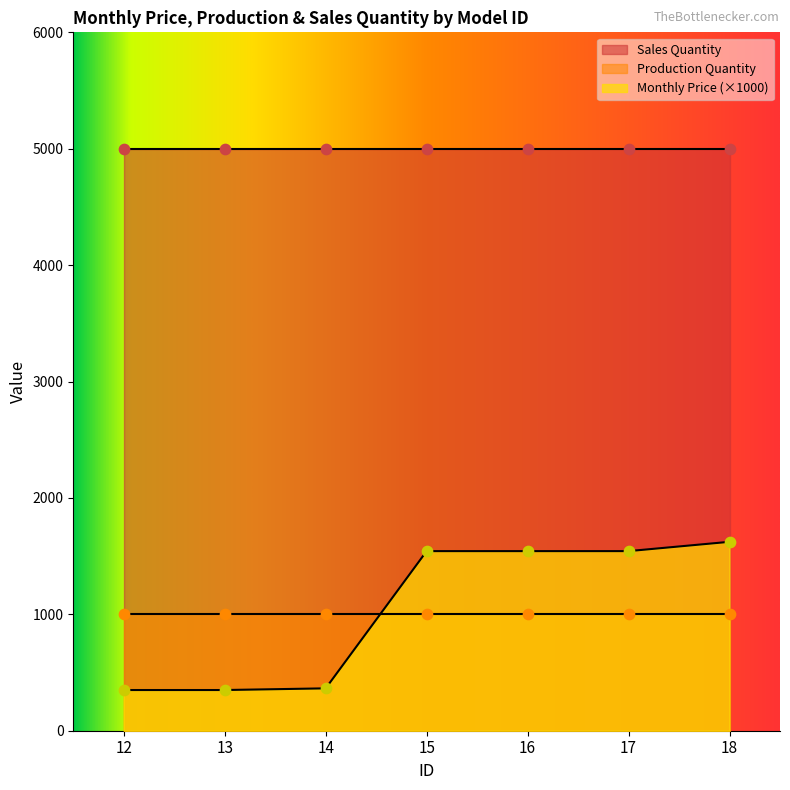

At how many categories does at least one series exceed 1449?

7